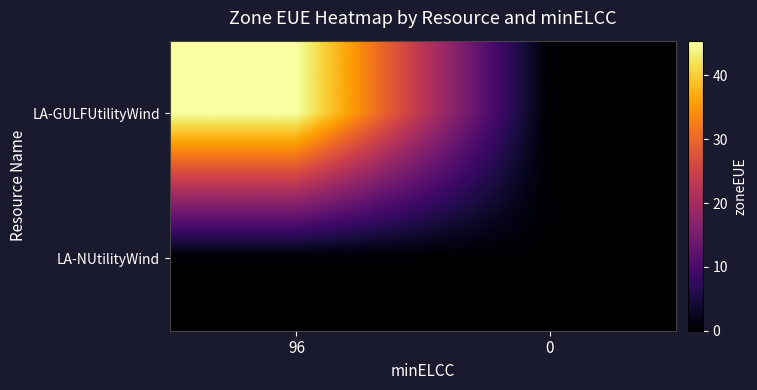

How many series are shown in this chart?

2